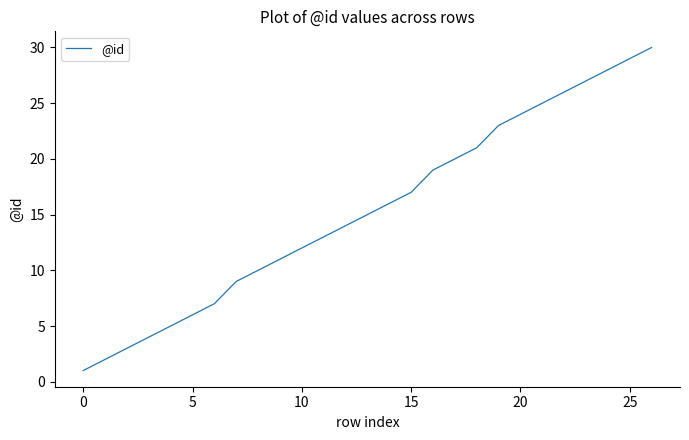

What is the greatest value displayed?

30